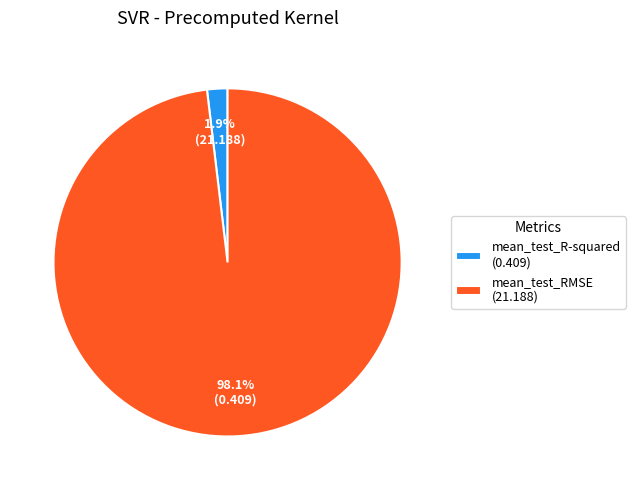

Between mean_test_RMSE and mean_test_R-squared, which is larger?

mean_test_RMSE